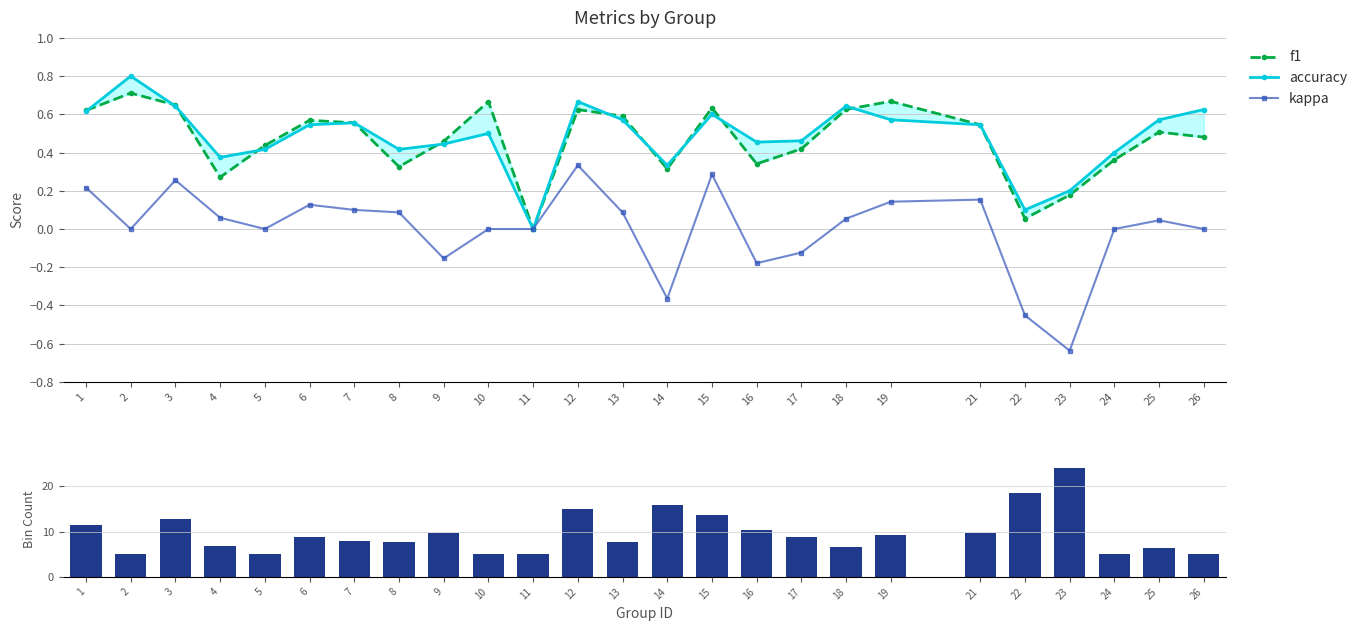

Between 8 and 25, which series saw the biggest shift?

kappa_bar